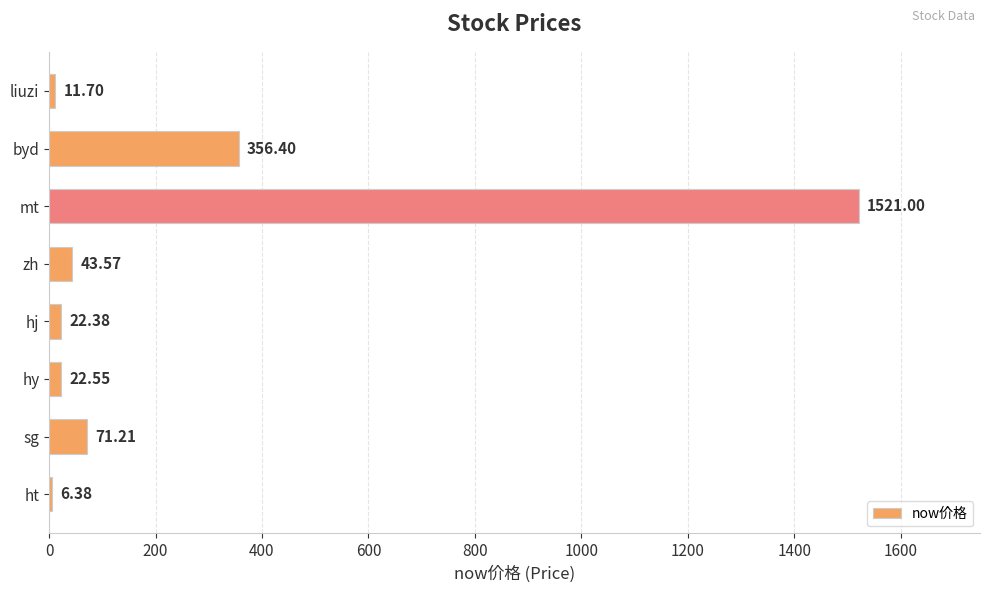

What is the difference between the maximum and minimum values?

1514.6